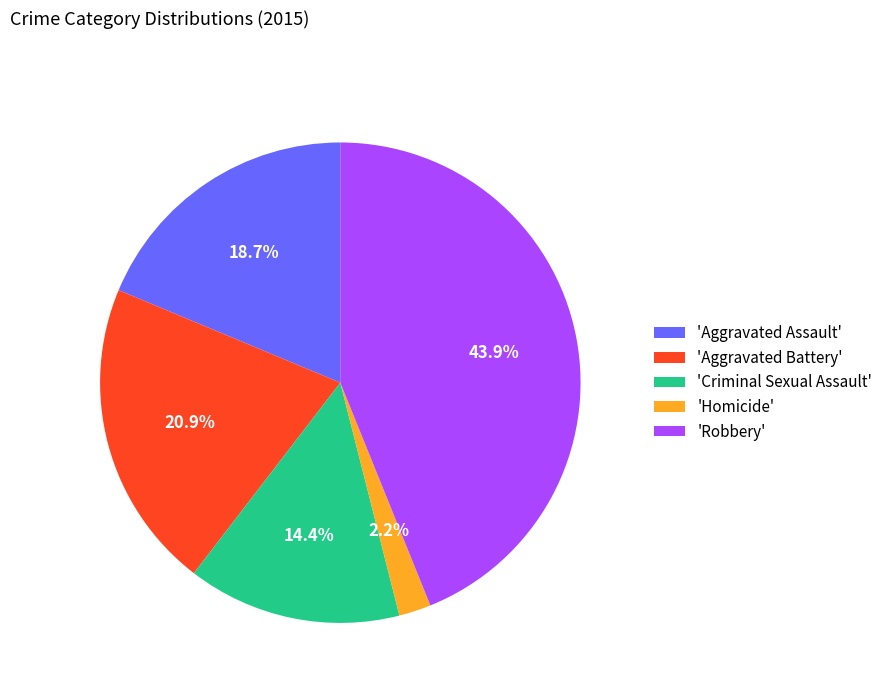

Do 'Aggravated Assault' and 'Aggravated Battery' together represent more than half of the pie?

No